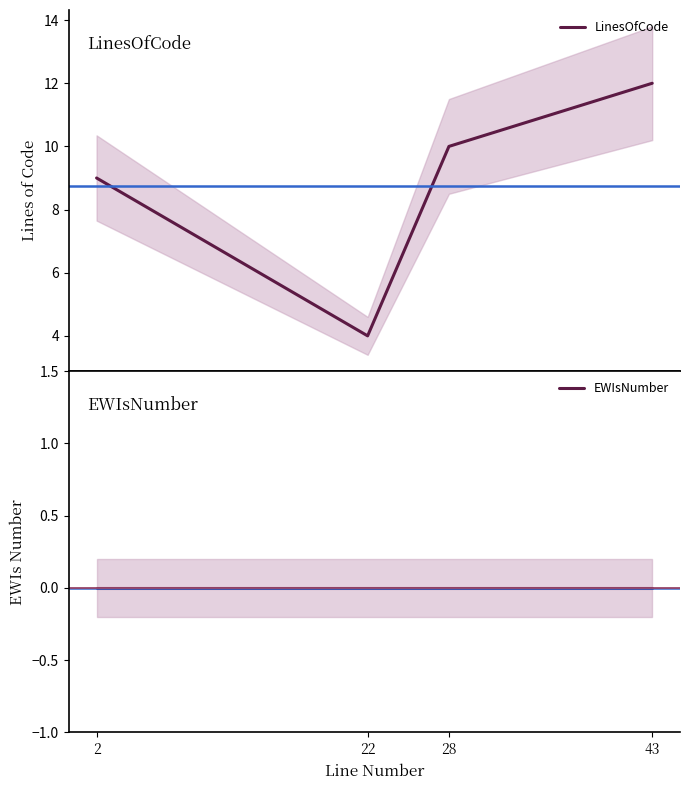

Count the number of data series in this chart.

2